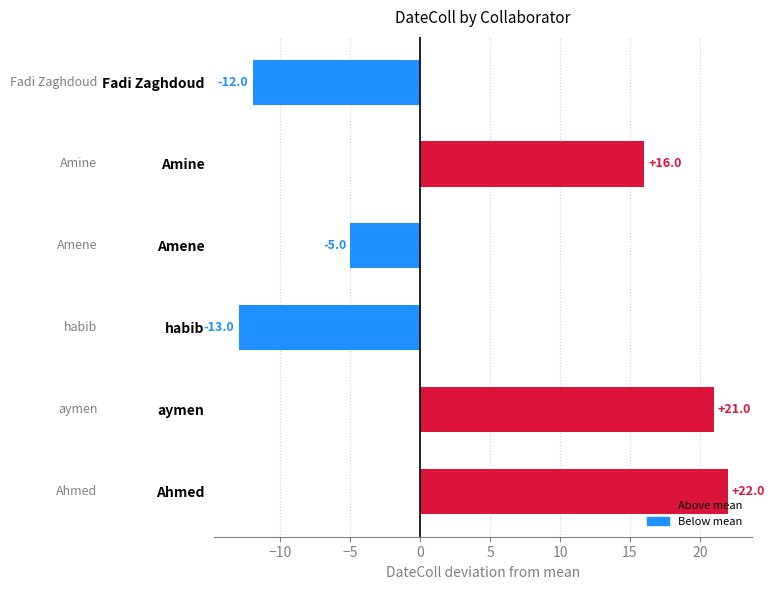

Rank the categories by value from highest to lowest.

Ahmed, aymen, Amine, Amene, Fadi Zaghdoud, habib